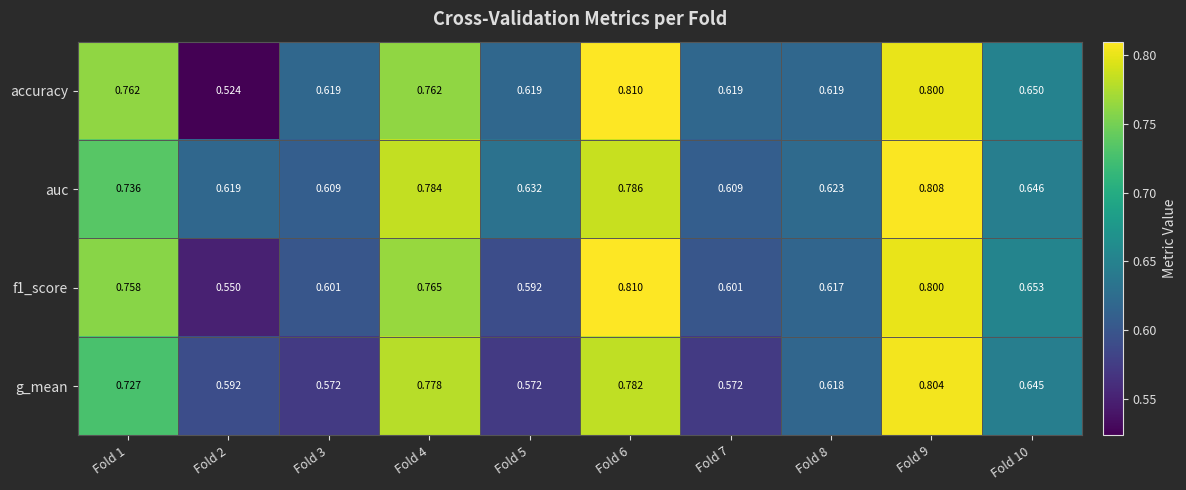

Which series has the largest total across all categories?

auc